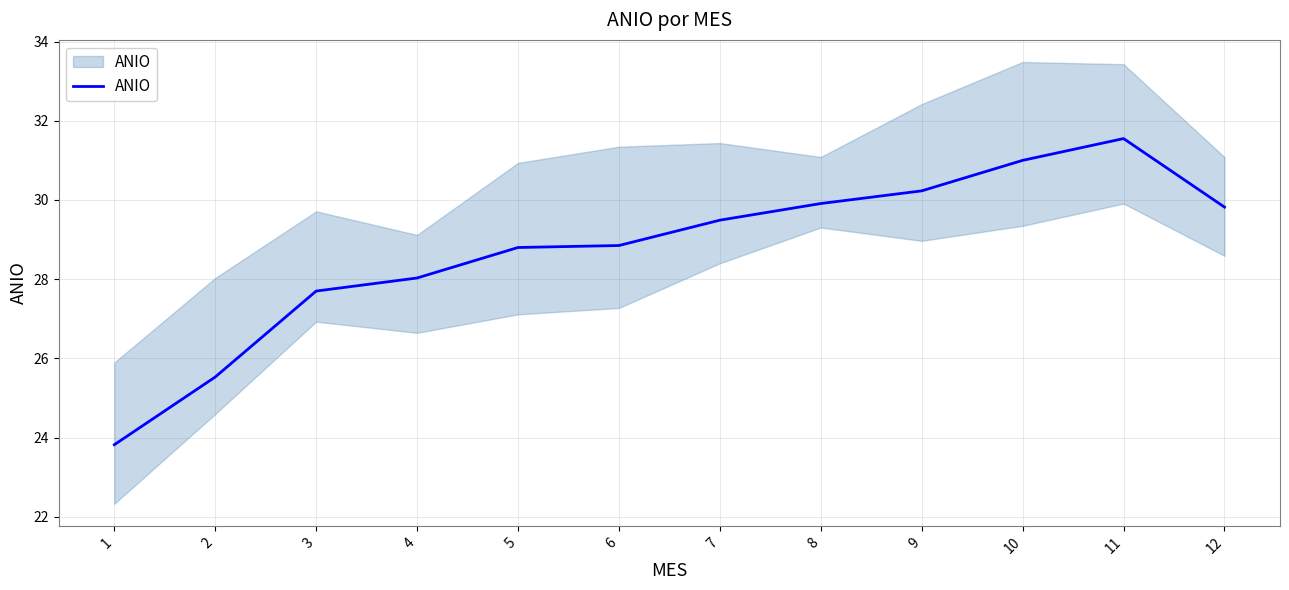

What is the sum of the values at 11 and 3?

59.2